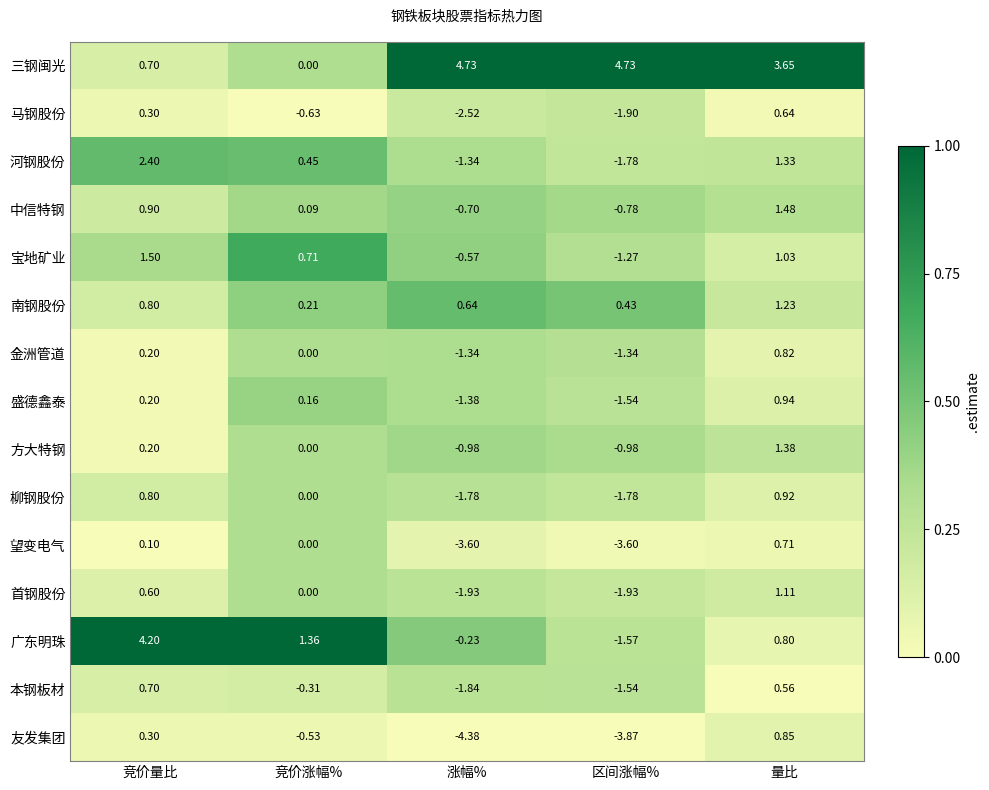

What is the difference between the highest and lowest values at 区间涨幅%?

8.6